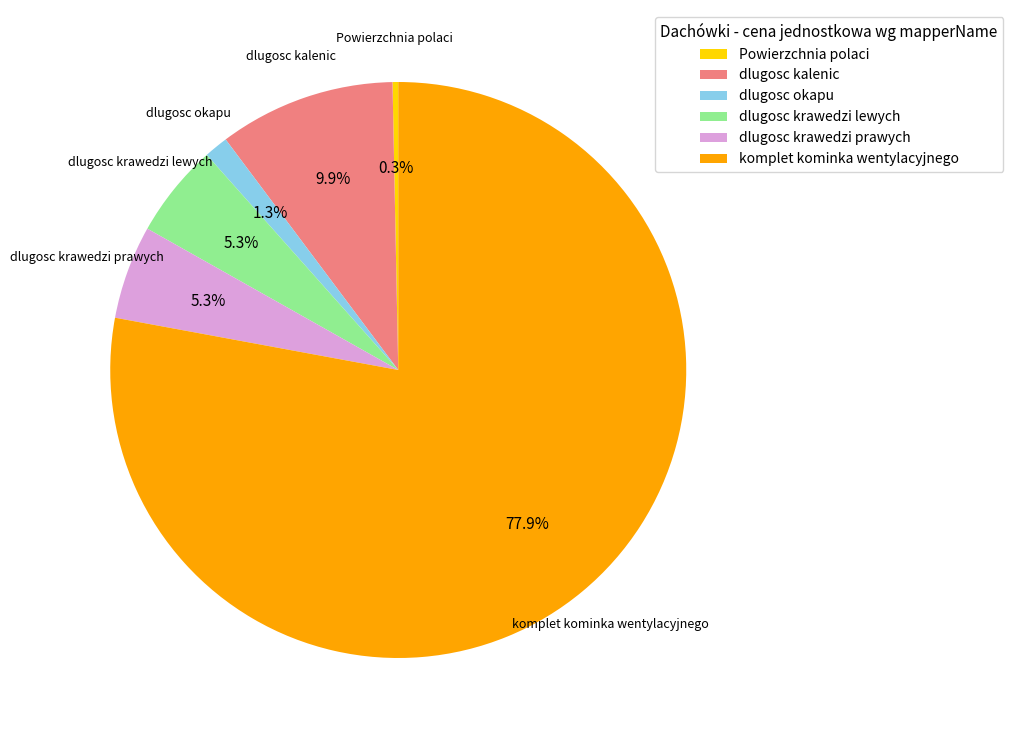

Which category has the smallest portion of the pie?

Powierzchnia polaci